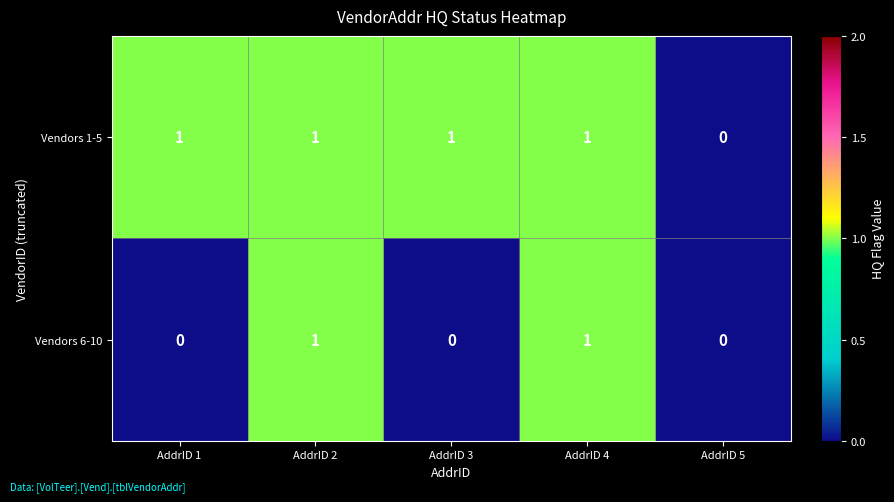

Where is Vendors 1-5 nearest to the value 0?

AddrID 5